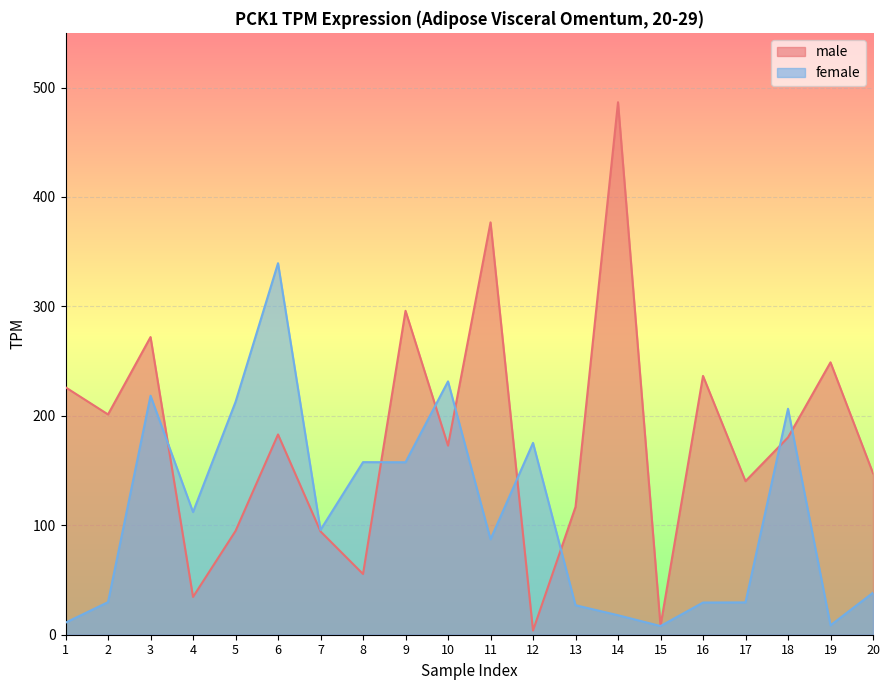

True or false: male and female intersect in this chart.

True